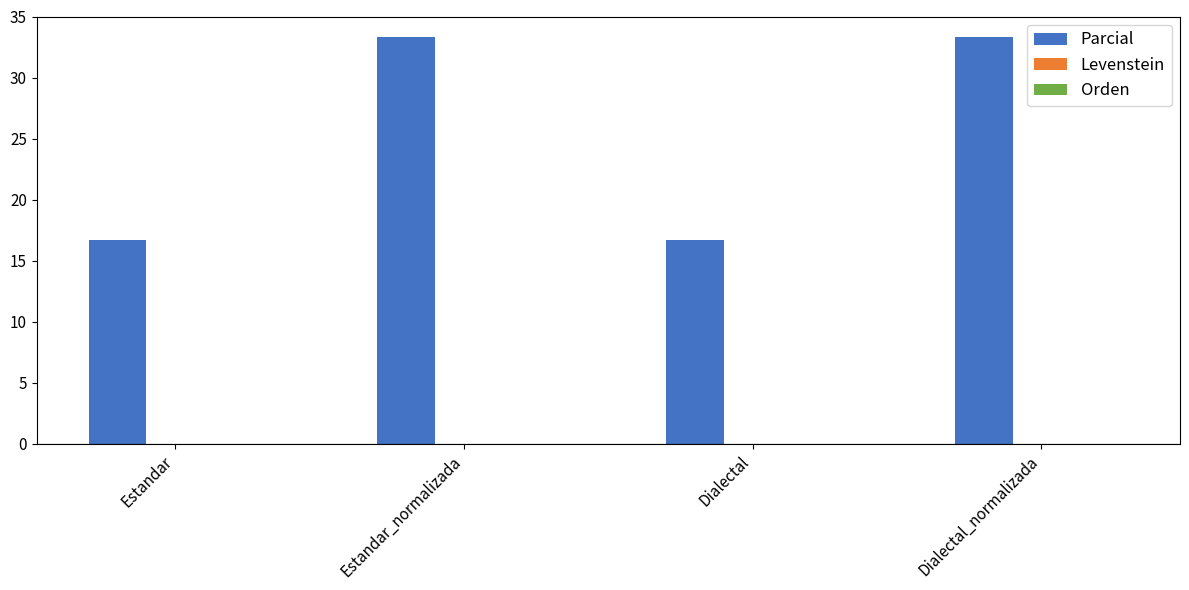

The chart shows a value of 8.0 at Dialectal. True or false?

False